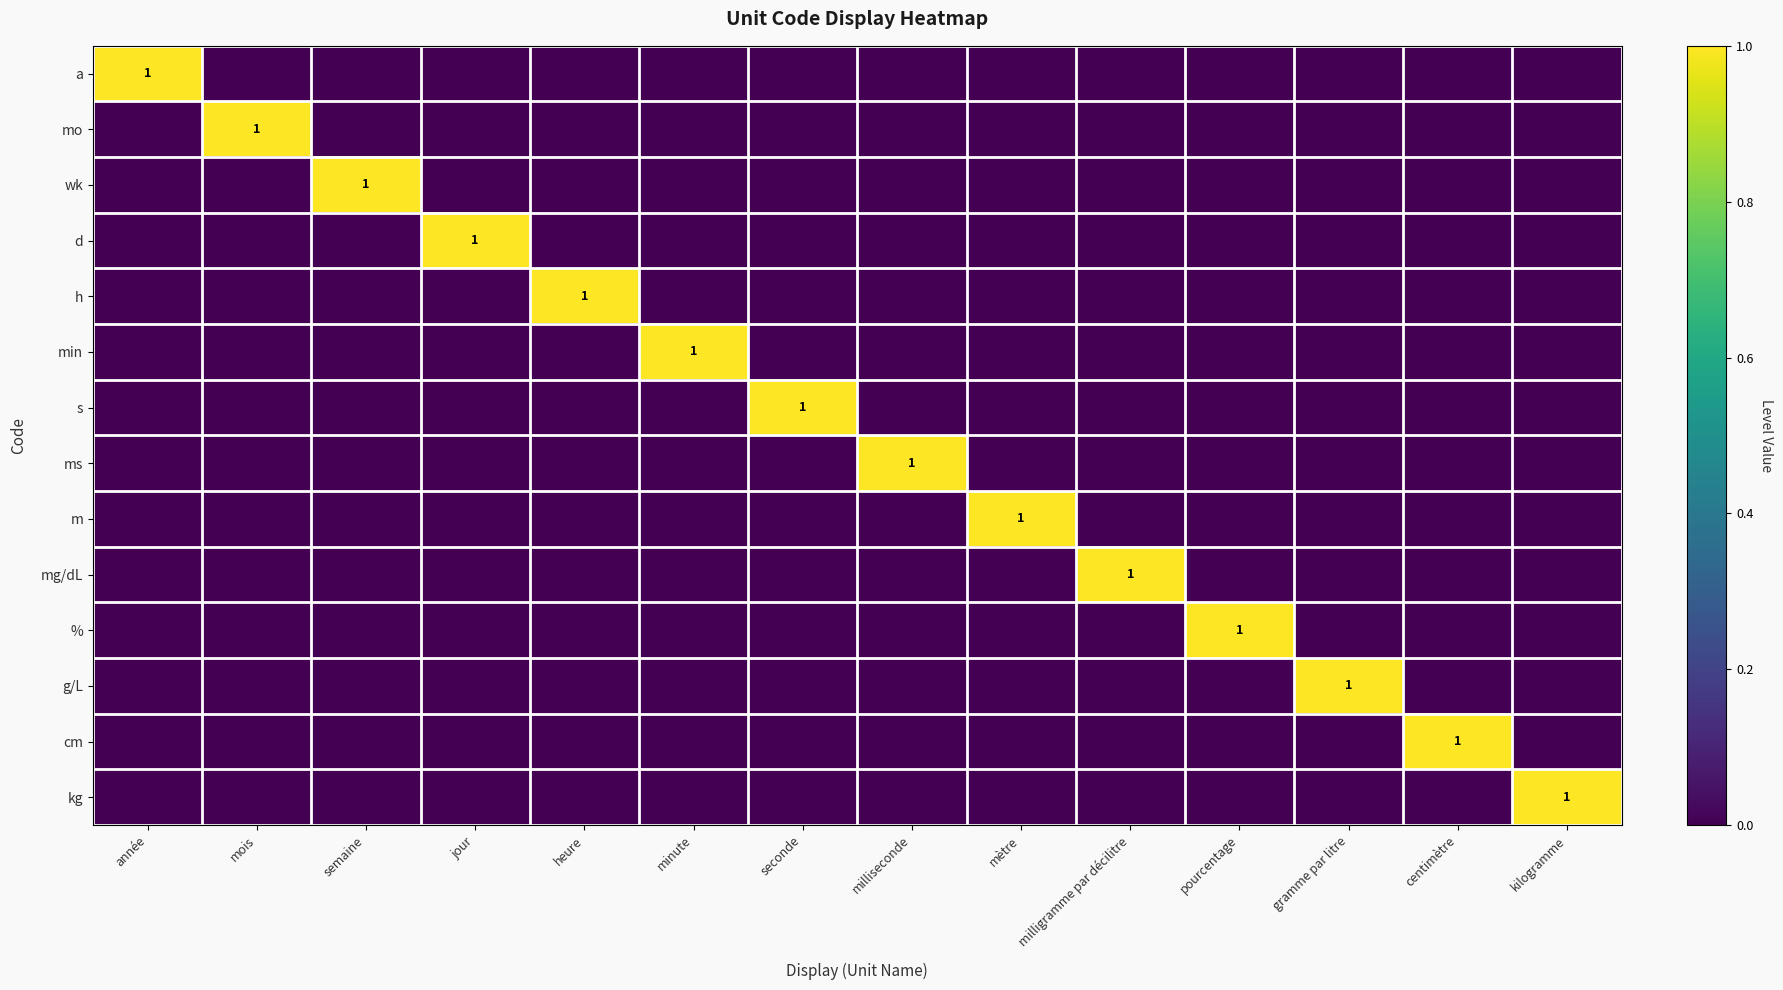

At which category is the sum across all series the highest?

année